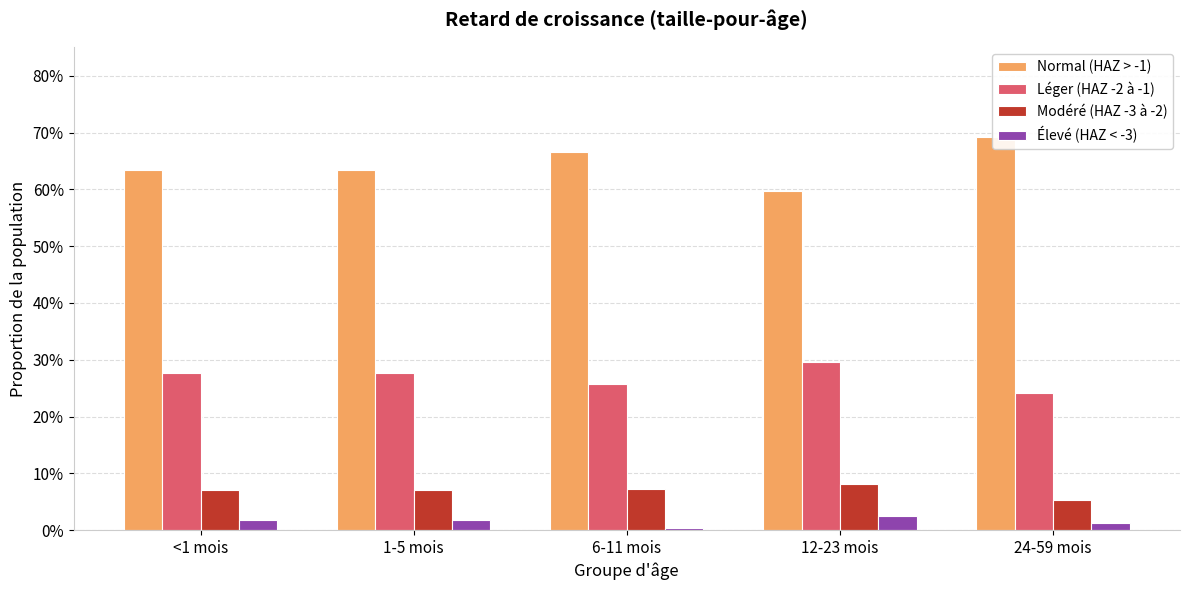

Does the chart contain any negative values?

No